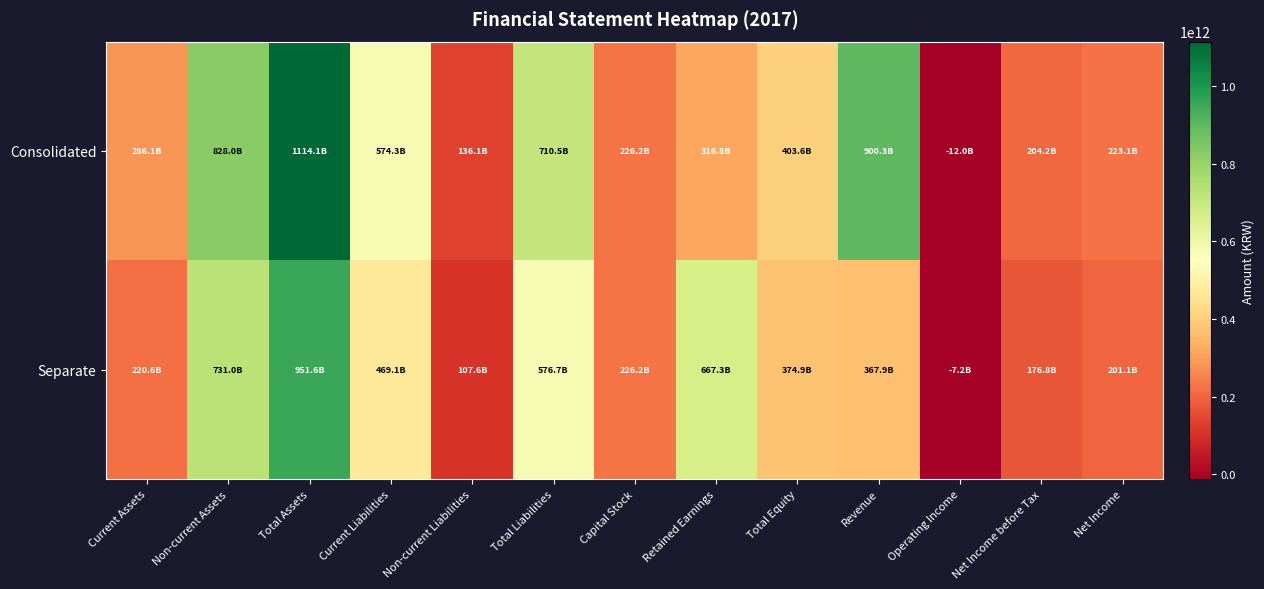

Which series has the largest range (max minus min)?

Consolidated